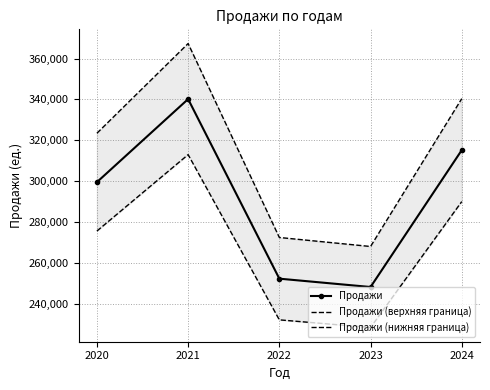

The Продажи (нижняя граница) series shows 228254.8 at 2023. True or false?

True